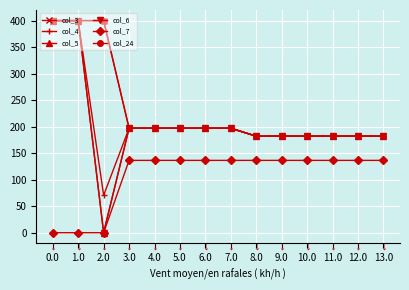

Reading right to left, what are all the values shown in this chart?

col_3: 182.0	182.0	182.0	182.0	182.0	182.0	197.0	197.0	197.0	197.0	197.0	400.0	400.0	400.0
col_4: 182.0	182.0	182.0	182.0	182.0	182.0	197.0	197.0	197.0	197.0	197.0	70.5	400.0	400.0
col_5: 182.0	182.0	182.0	182.0	182.0	182.0	197.0	197.0	197.0	197.0	197.0	0.0	400.0	400.0
col_6: 182.0	182.0	182.0	182.0	182.0	182.0	197.0	197.0	197.0	197.0	197.0	0.0	400.0	400.0
col_7: 136.4	136.4	136.4	136.4	136.4	136.4	136.4	136.4	136.4	136.4	136.4	0.0	0.0	0.0
col_24: 182.0	182.0	182.0	182.0	182.0	182.0	197.0	197.0	197.0	197.0	197.0	400.0	400.0	400.0